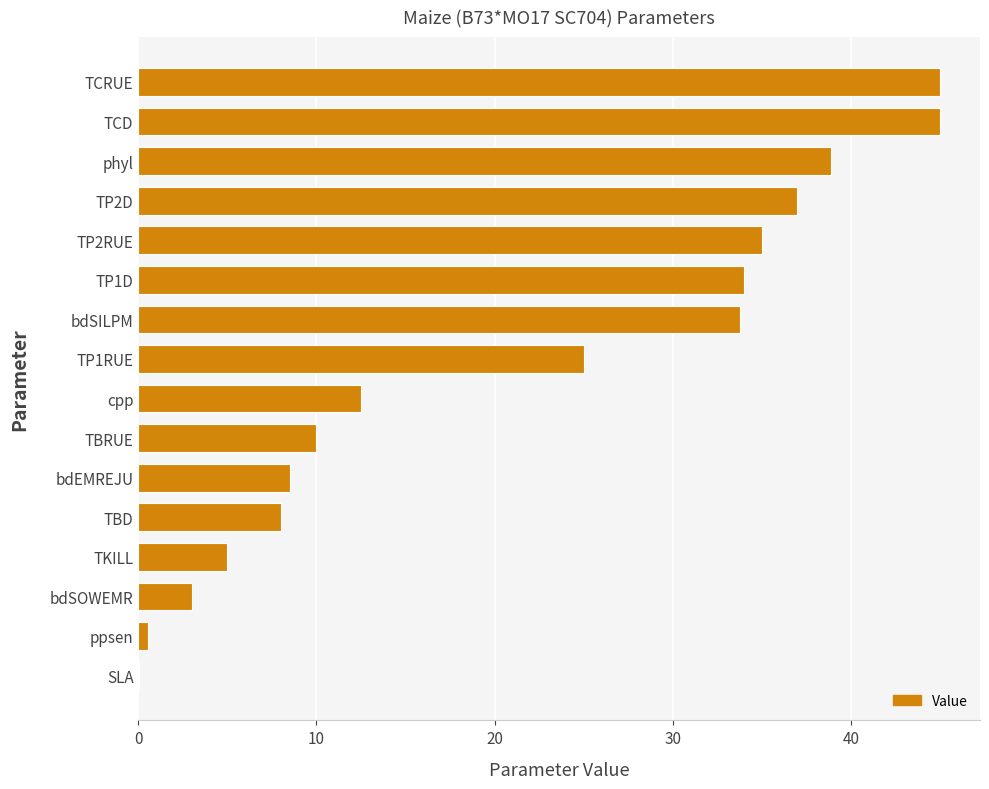

Read the value at TP2D.

37.0